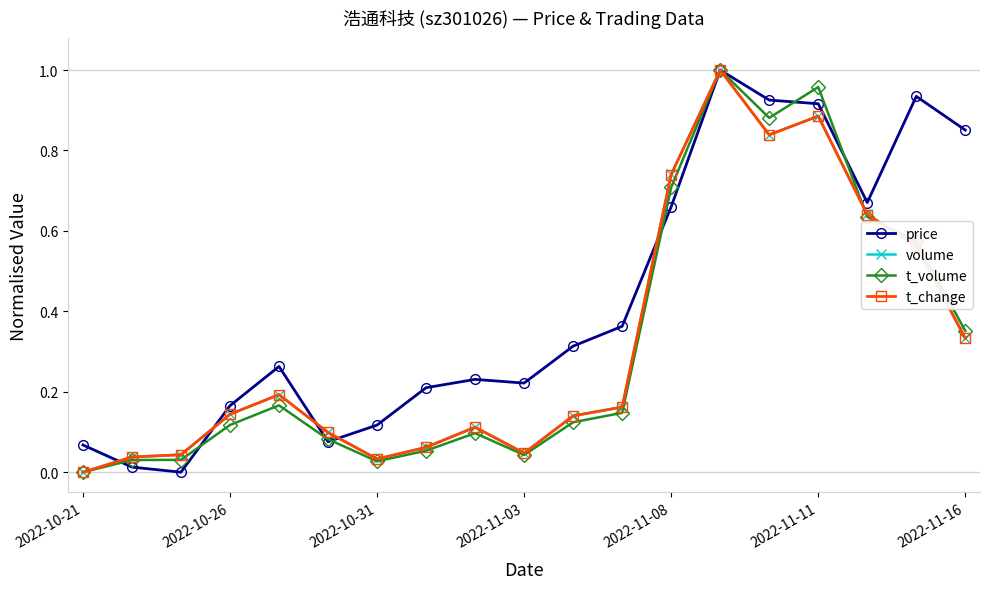

What is the value of the price point at the 14th from the left?

1.0